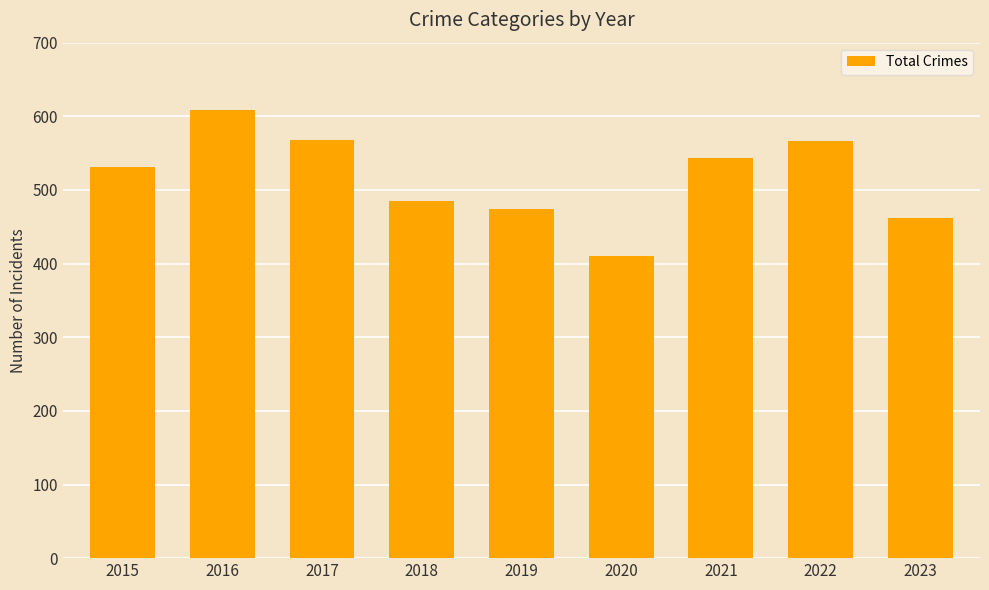

What is the value of the 7th bar from the left?

544